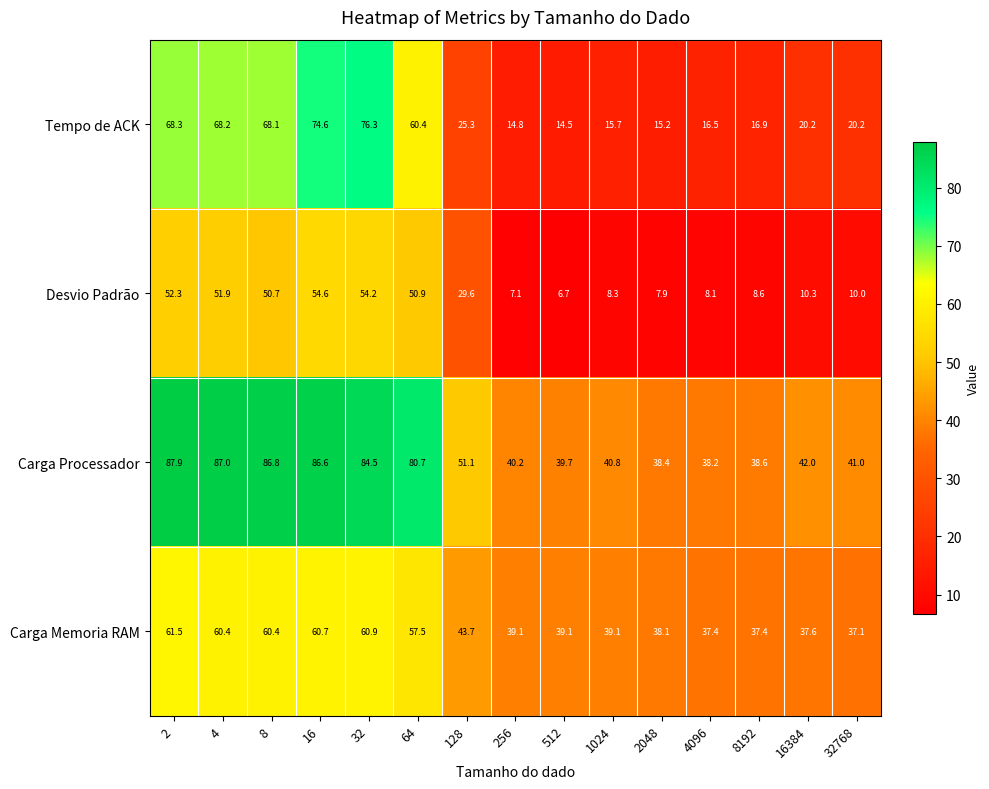

What is the greatest value displayed?

87.9